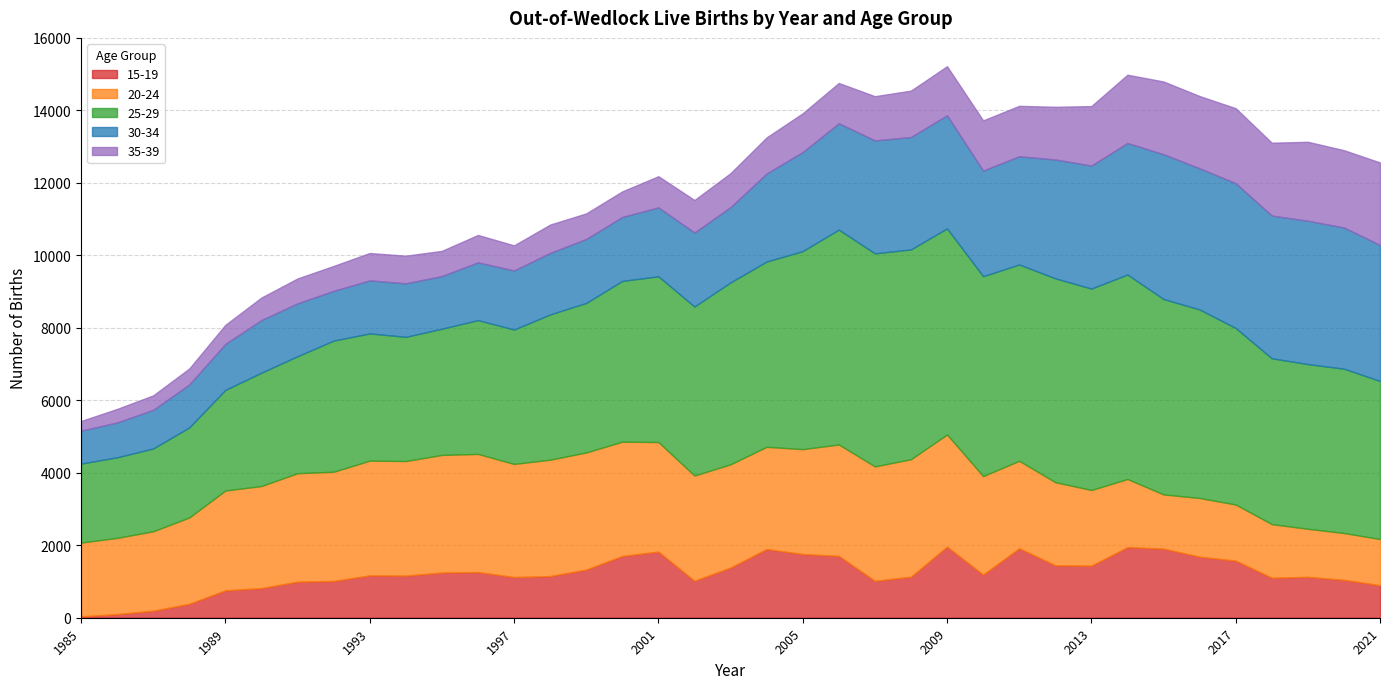

At which label is 35-39 closest to 1271?

2008